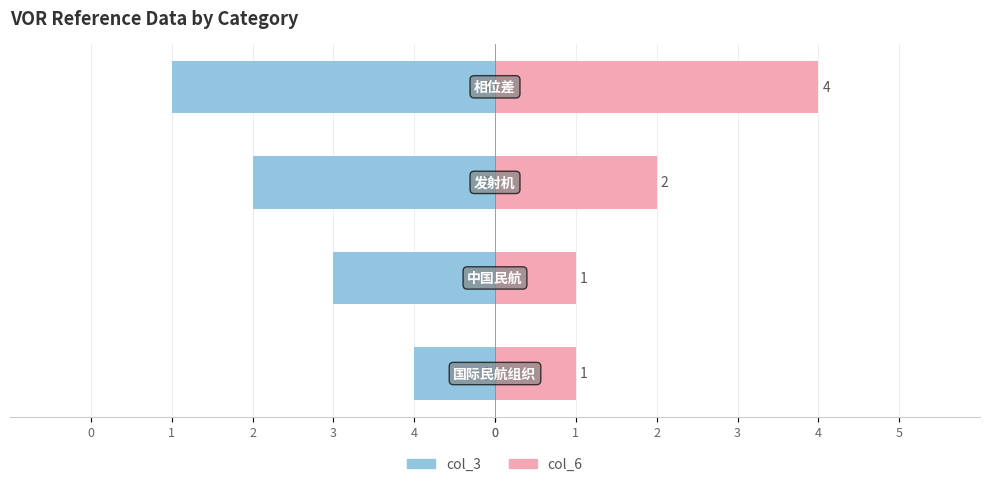

List the series in order of their peak value, highest first.

col_6, col_3